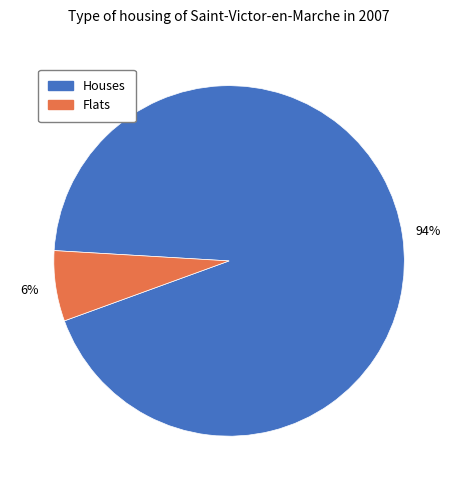

Is there a majority slice in this chart?

Yes